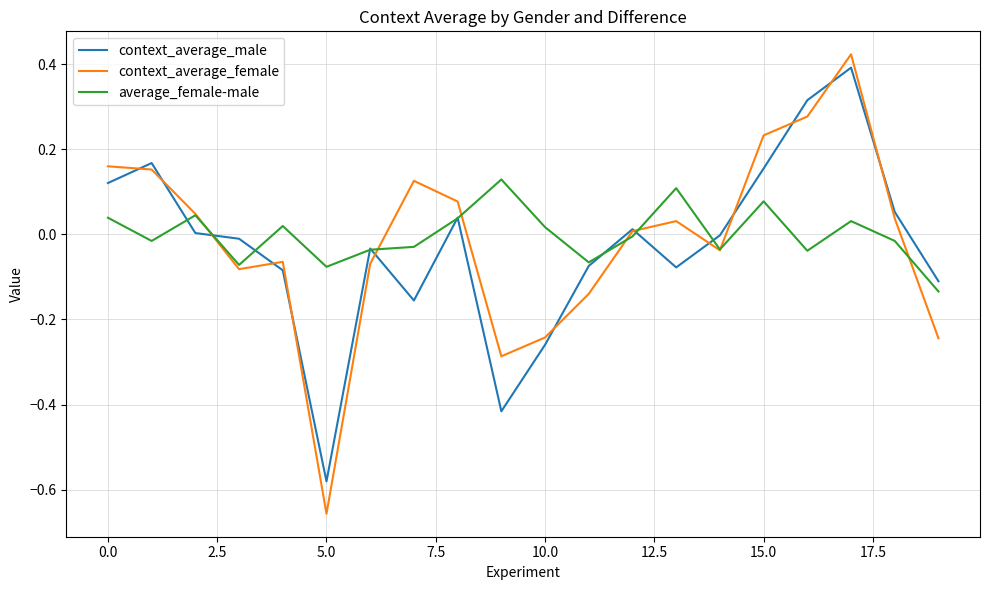

Which series has the widest spread of values?

context_average_female